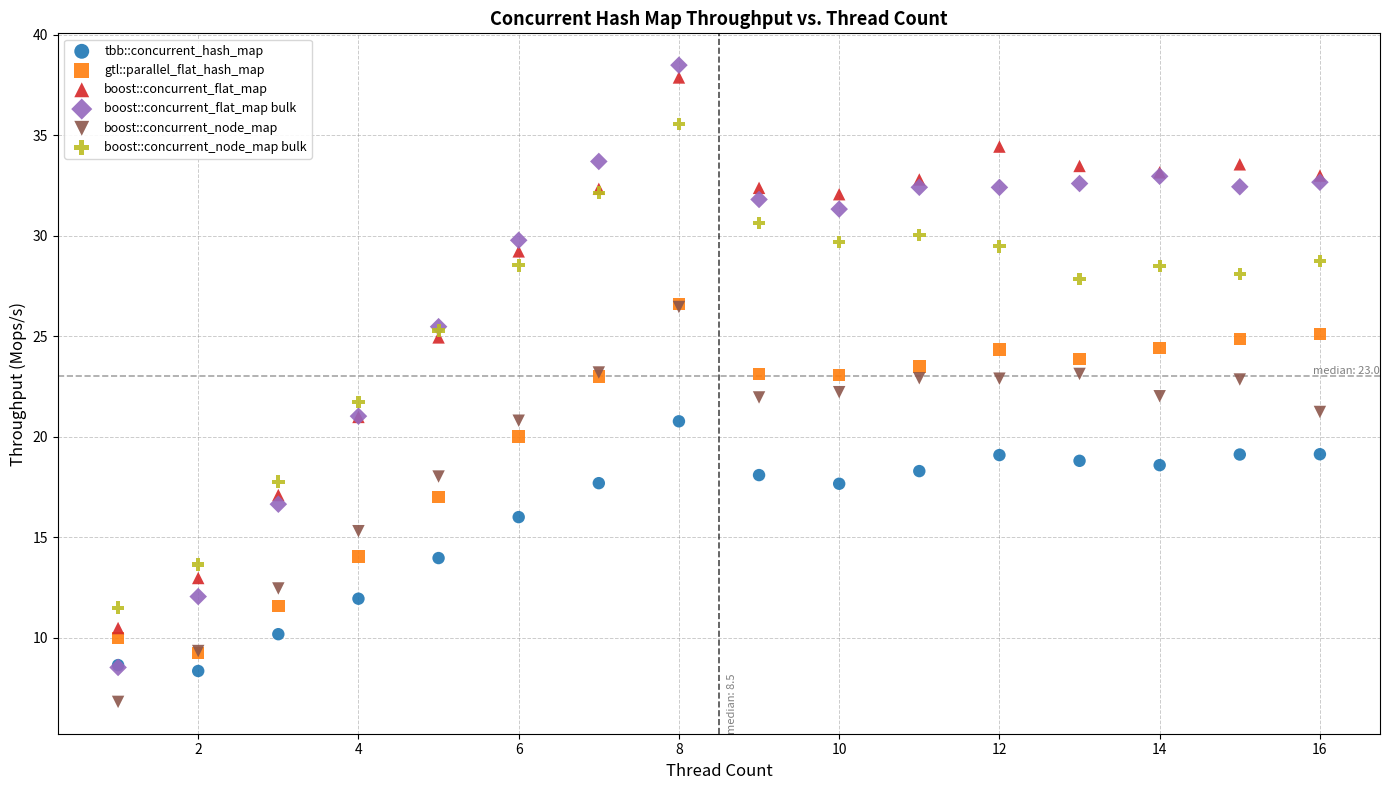

Which series reaches the maximum Y coordinate?

boost::concurrent_flat_map bulk